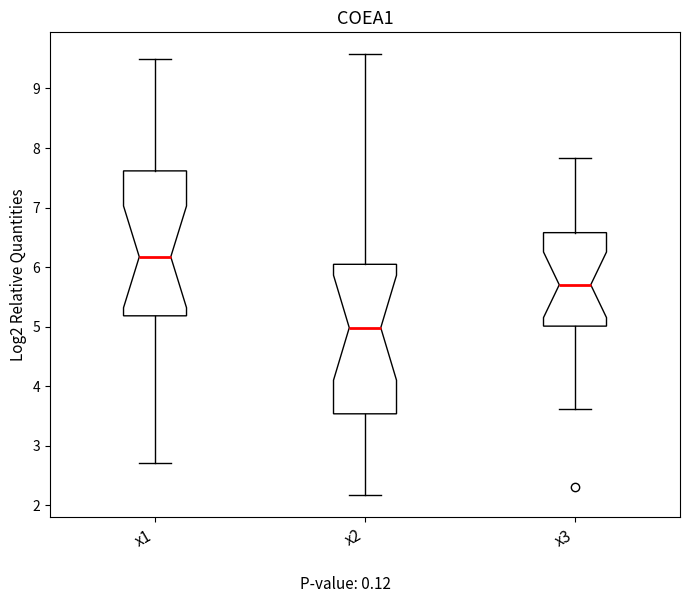

Where does the median line of the box for x2 sit on the y-axis? The values are not printed on the chart, so give them approximately, as read against the axis.

5.0